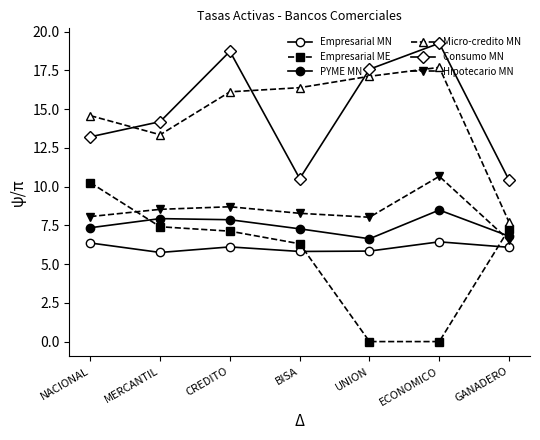

How many lines are shown in the chart?

6